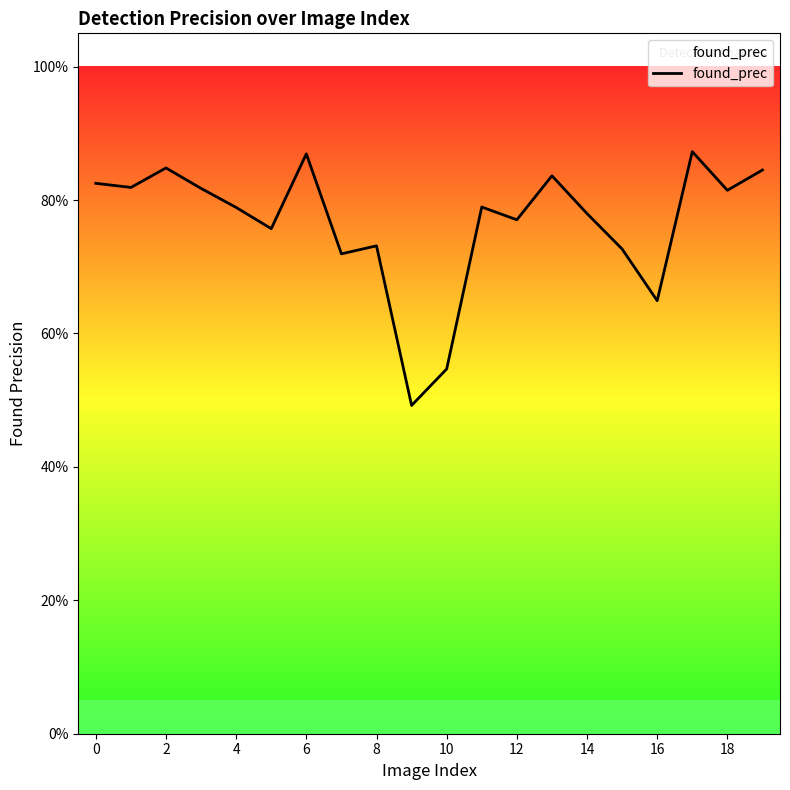

What is the difference between the maximum and minimum values?

0.4